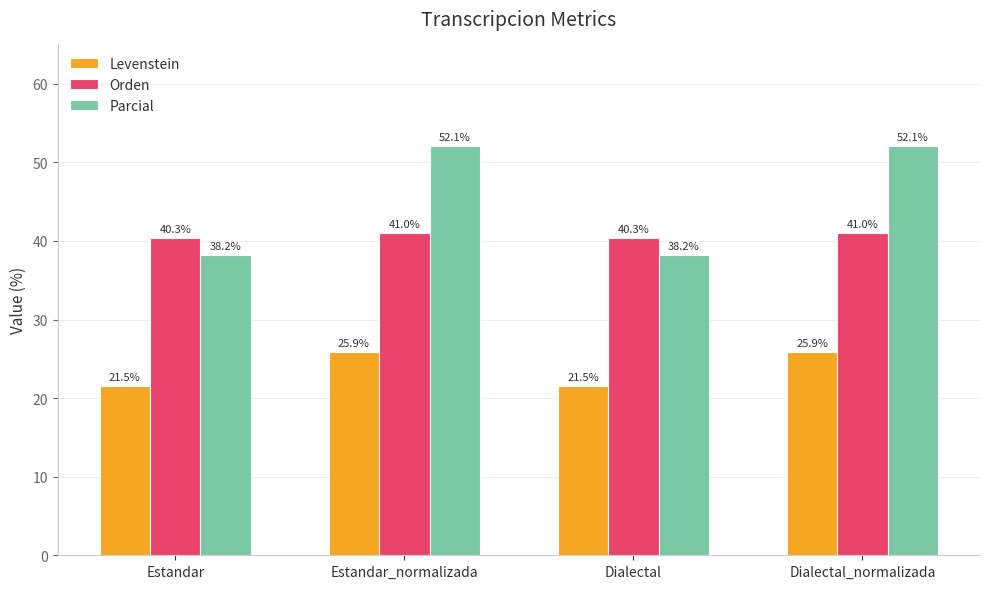

Which series has the widest spread of values?

Parcial